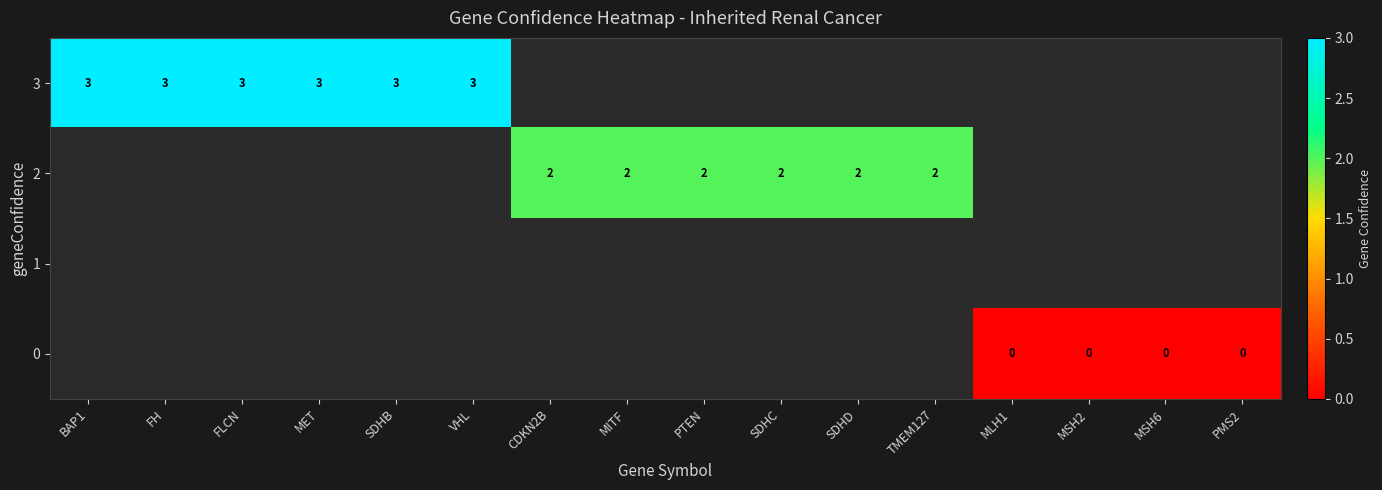

At how many categories does at least one series exceed 1?

12